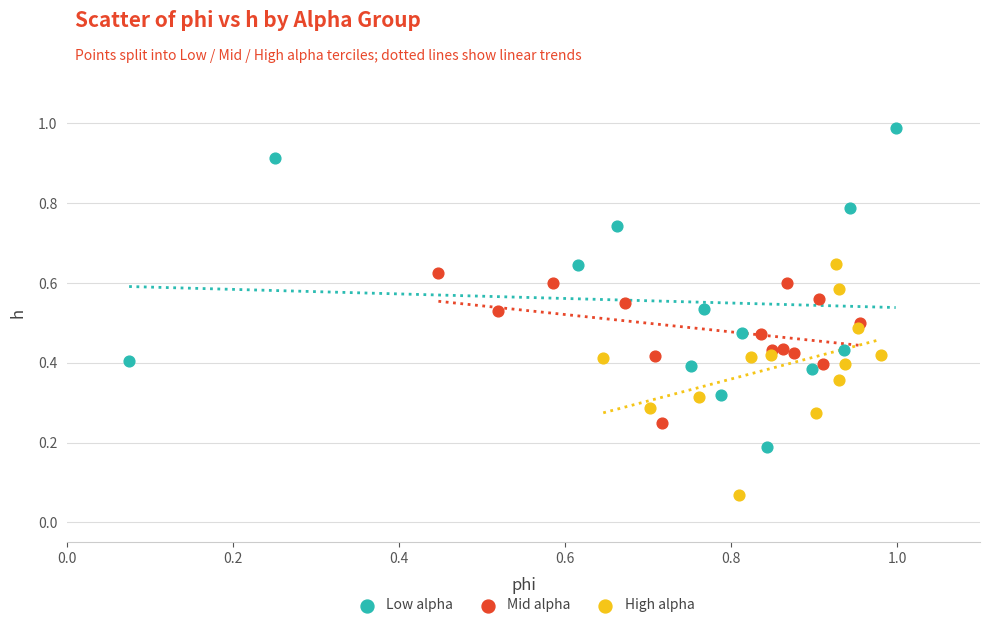

Which series has the widest spread of Y values?

Low alpha